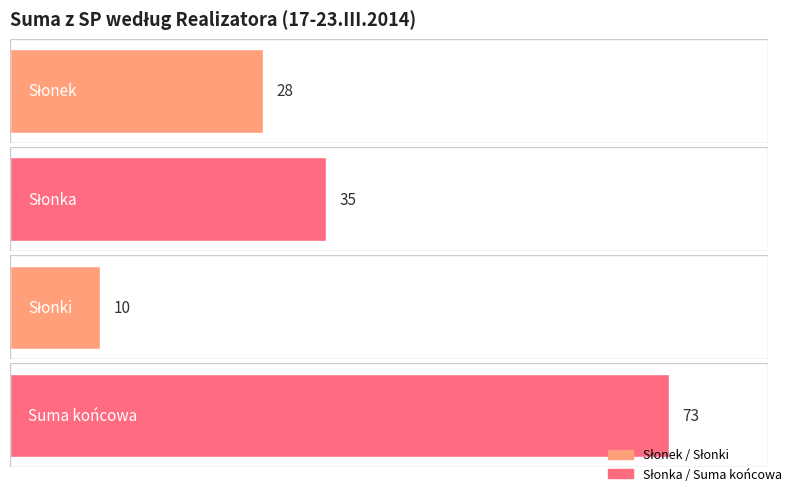

What is the value of the Maximum utilization bar at the 4th from the left?

73